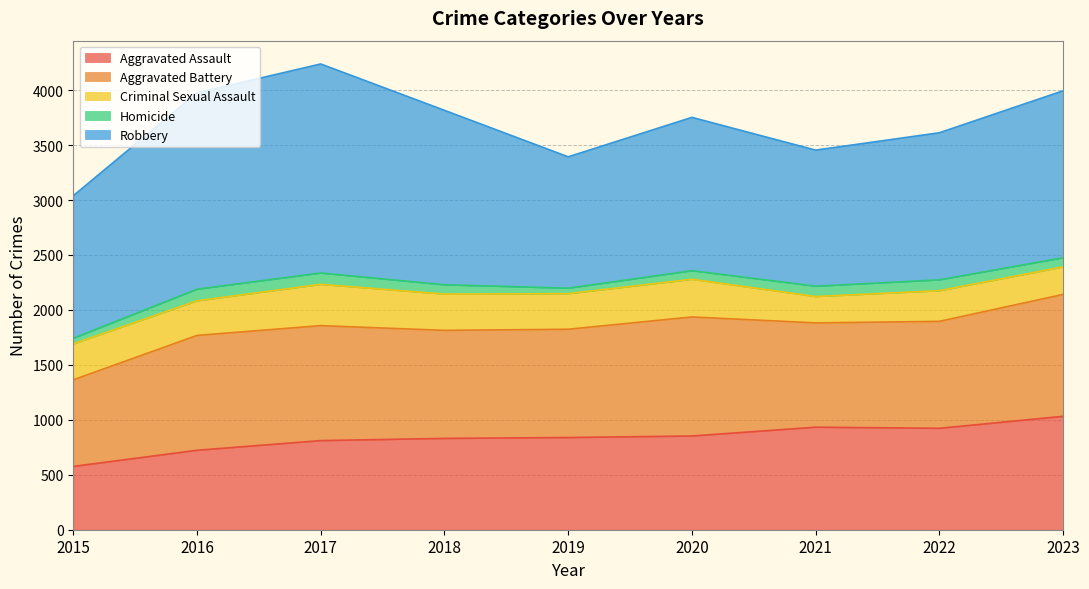

At which category does Criminal Sexual Assault reach its first local peak?

2017